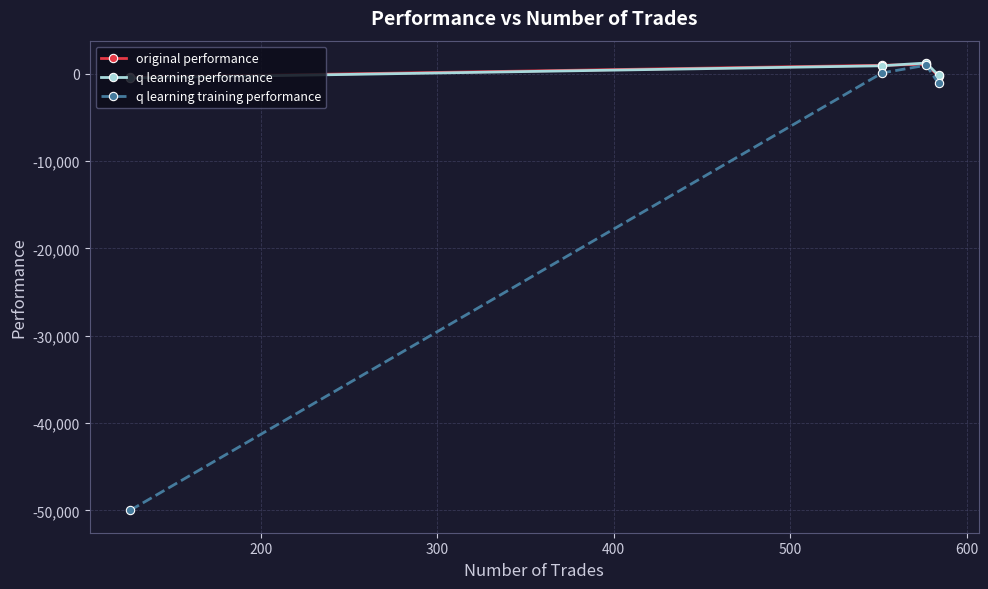

How many values in the q learning performance series exceed 916?

2